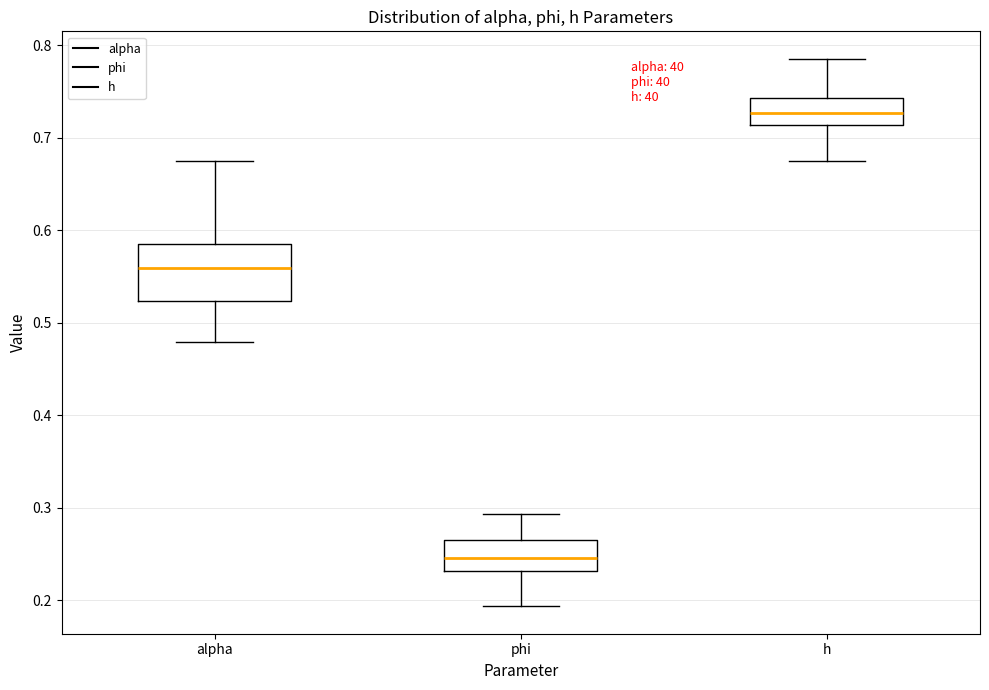

Reading left to right, read every box against the y-axis: the position of its median line, the range the box covers, and the ends of its whiskers. The values are not printed on the chart, so give them approximately, as read against the axis.

alpha: median 0.56, box 0.52 to 0.59, whiskers 0.48 to 0.67
phi: median 0.25, box 0.23 to 0.26, whiskers 0.19 to 0.29
h: median 0.73, box 0.71 to 0.74, whiskers 0.67 to 0.79